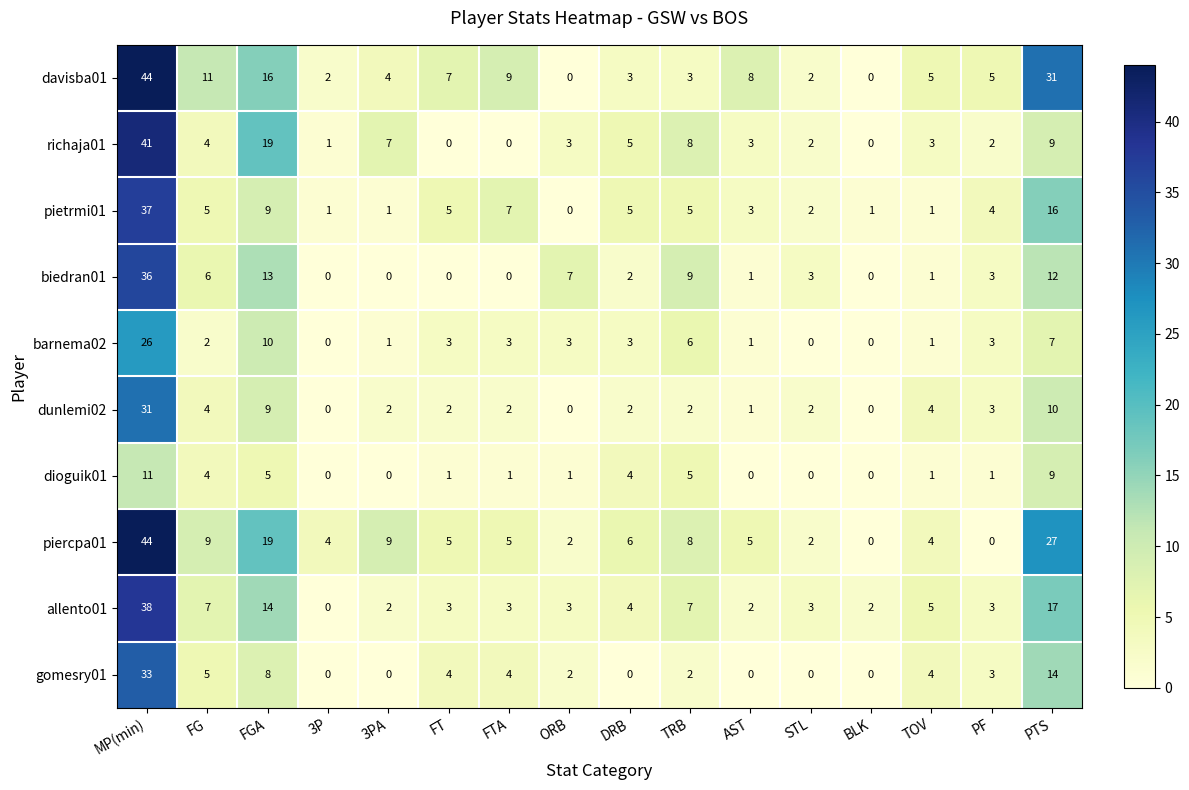

Count the number of categories in the chart.

16